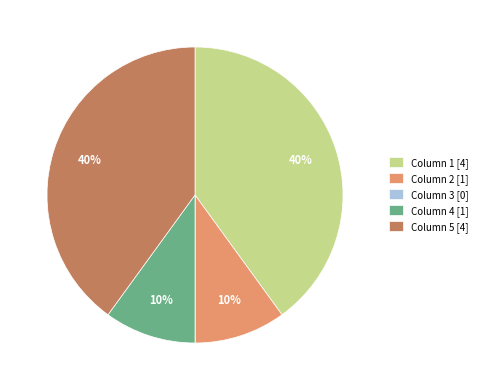

Does any single category account for the majority?

No